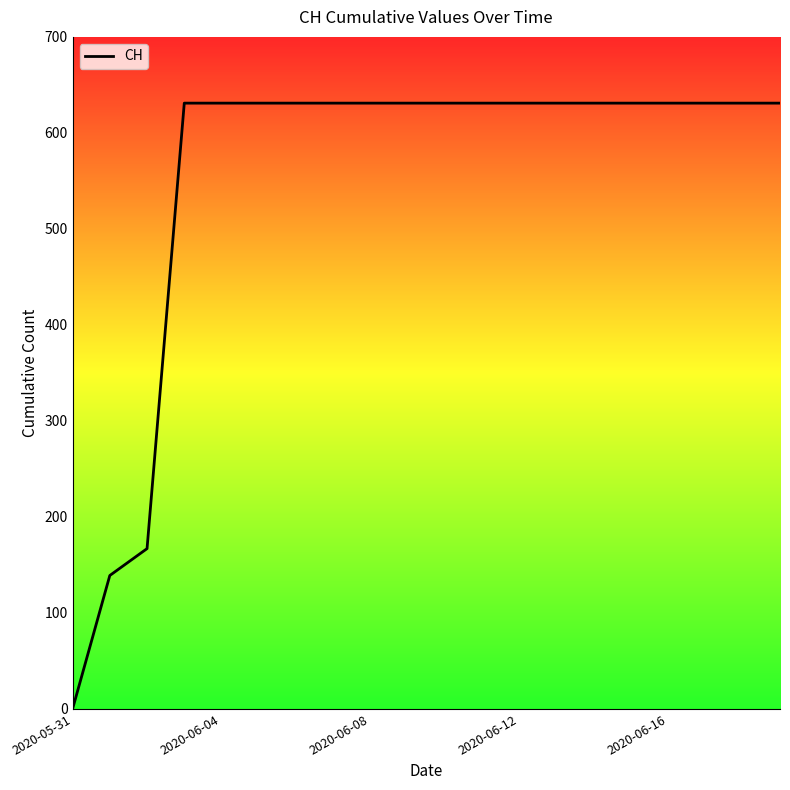

Reading left to right, extract all data points from this chart.

0	139	167	631	631	631	631	631	631	631	631	631	631	631	631	631	631	631	631	631